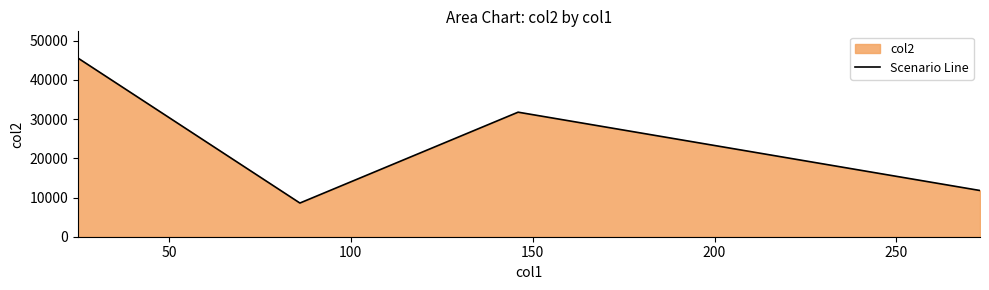

What is the sum of all values?

97685